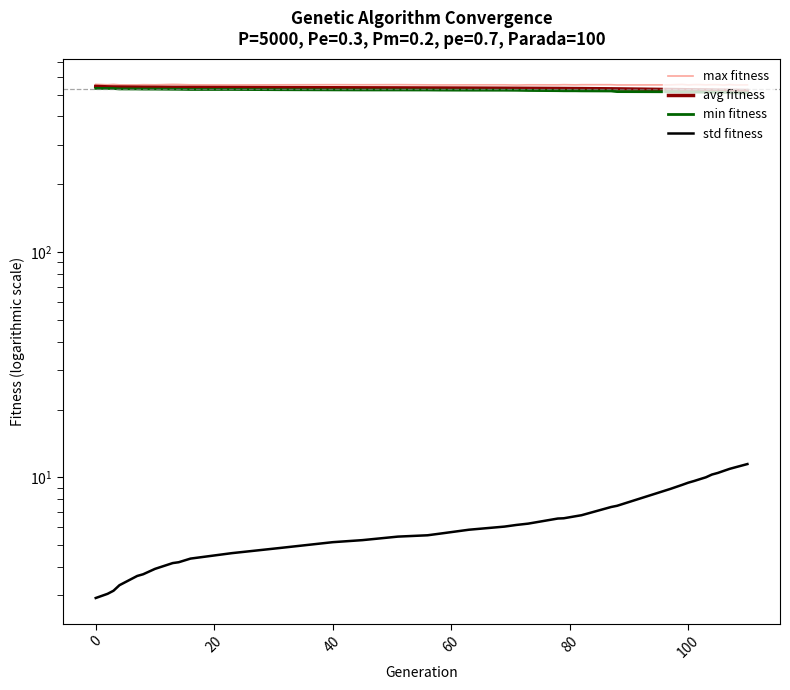

How many lines are shown in the chart?

4